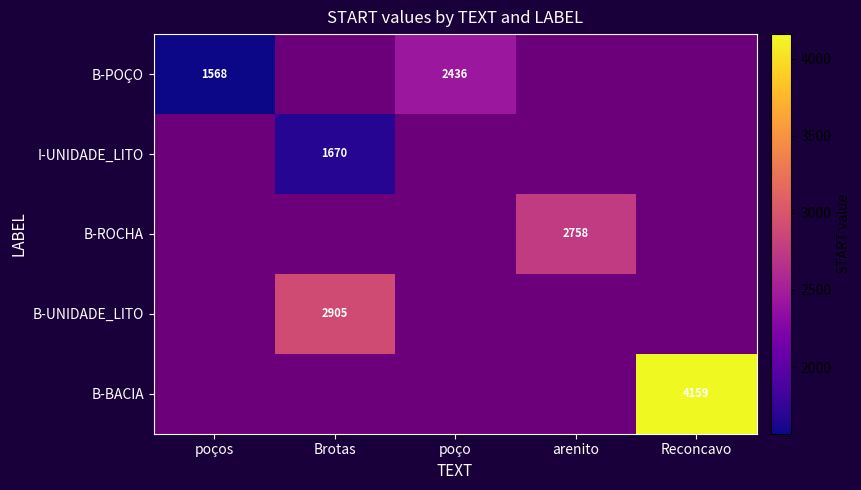

What is the smallest value displayed?

1568.0